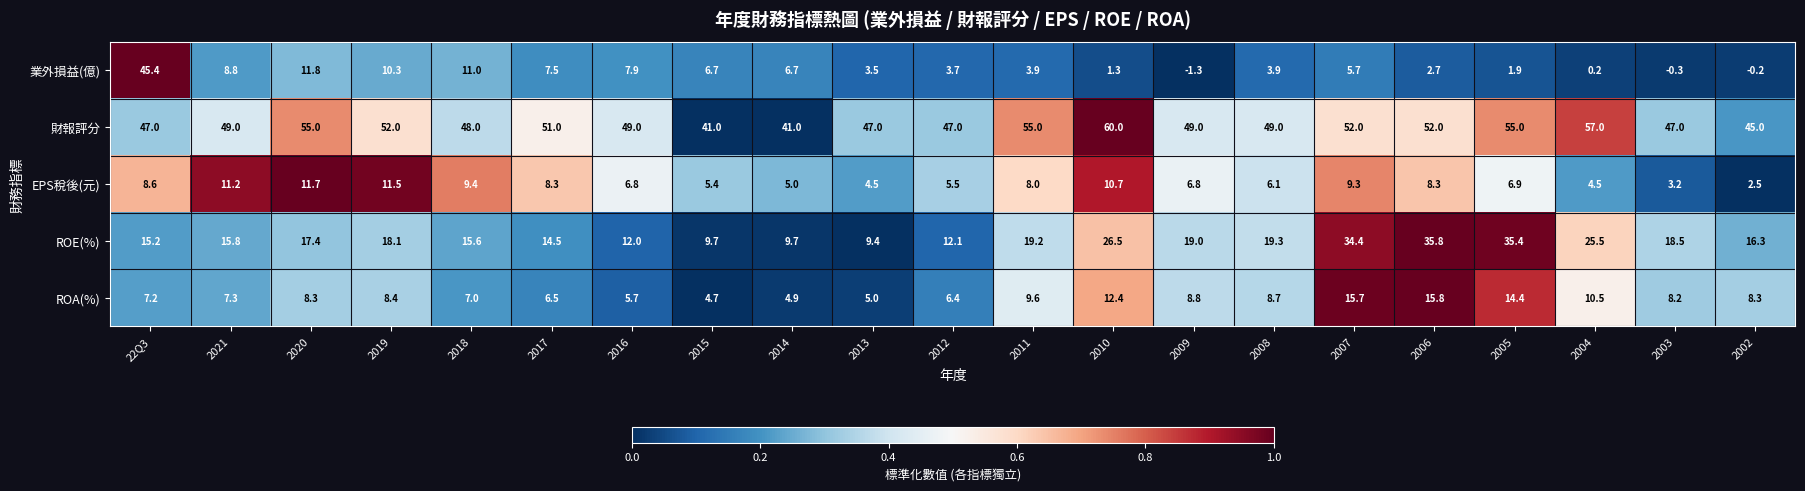

At which category does the chart reach its minimum across all series?

2009